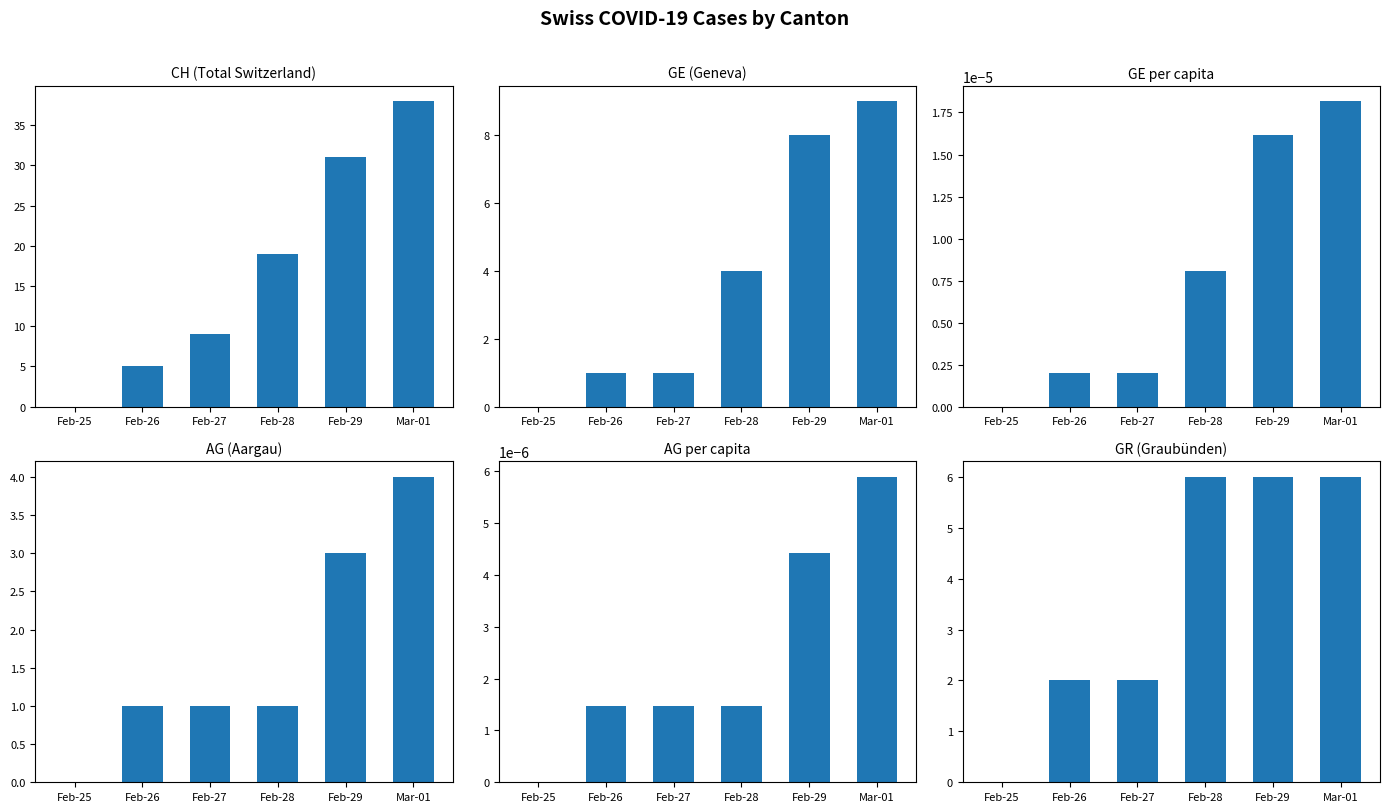

How many bars are there in each group?

6